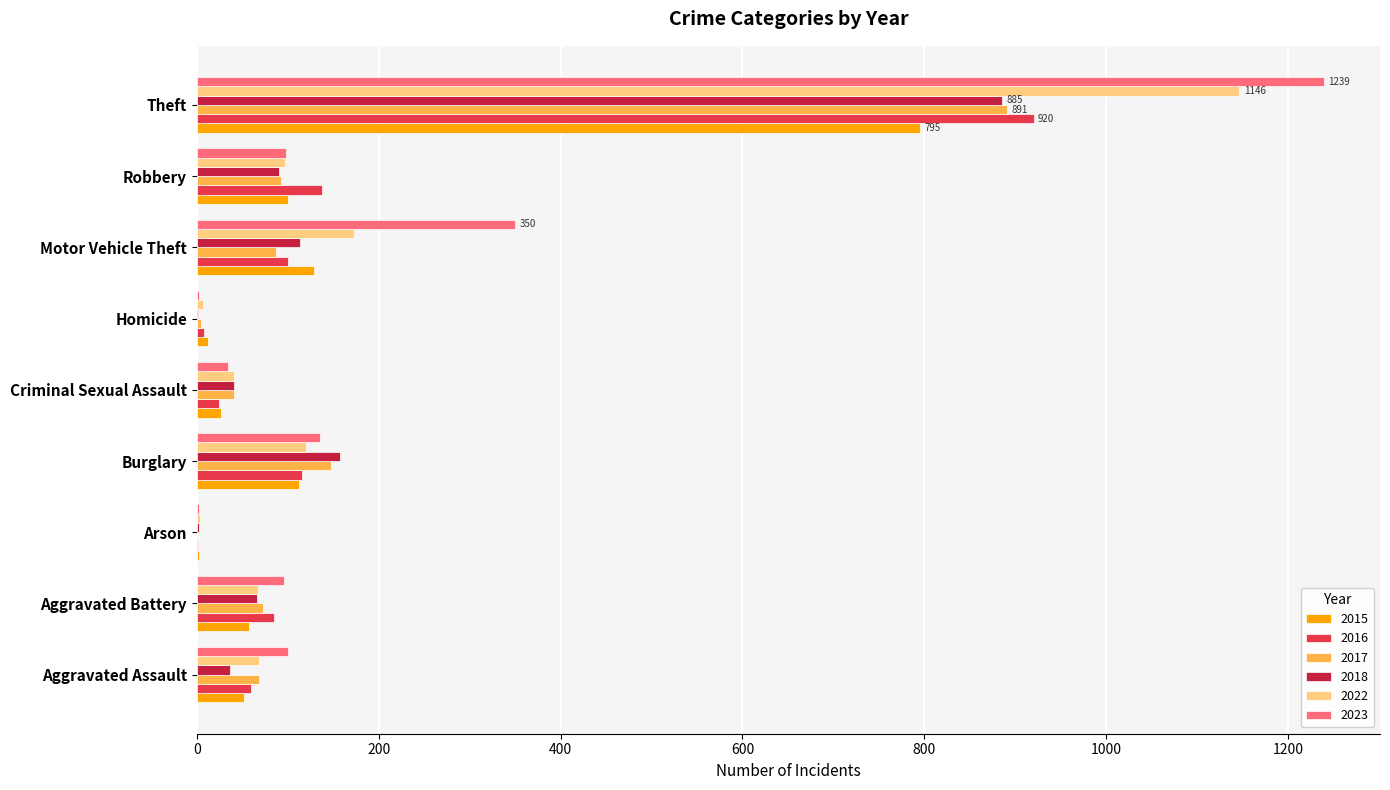

True or false: 2016 has a value of 331 at Theft.

False